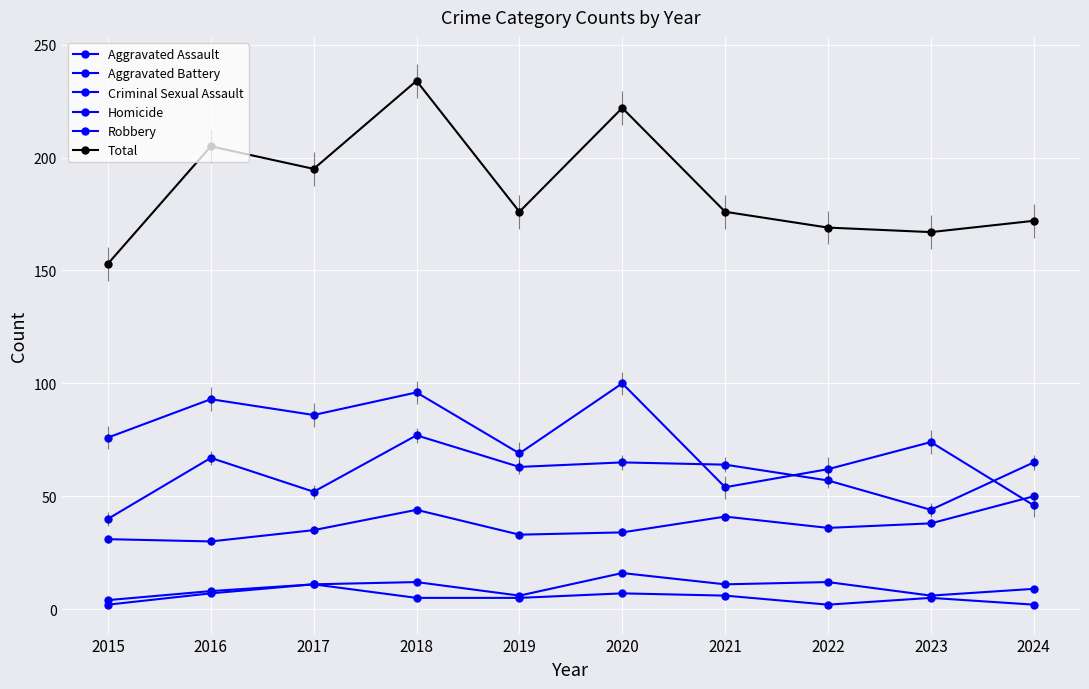

Read the Aggravated Battery value at 2020, to the nearest 10.

60